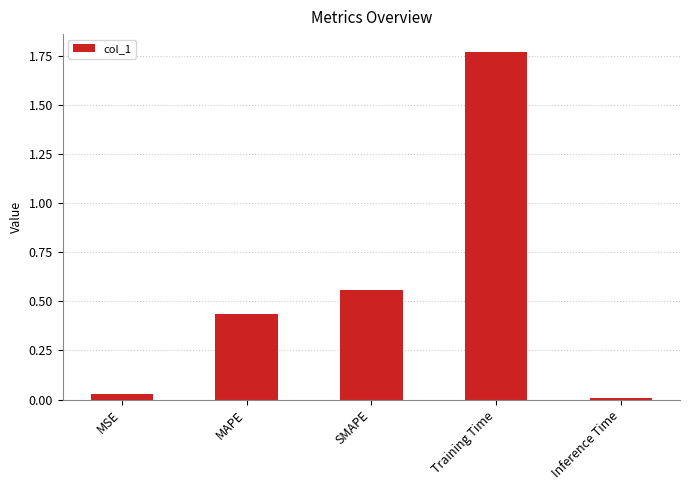

Rank the categories by value from highest to lowest.

Training Time, SMAPE, MAPE, MSE, Inference Time